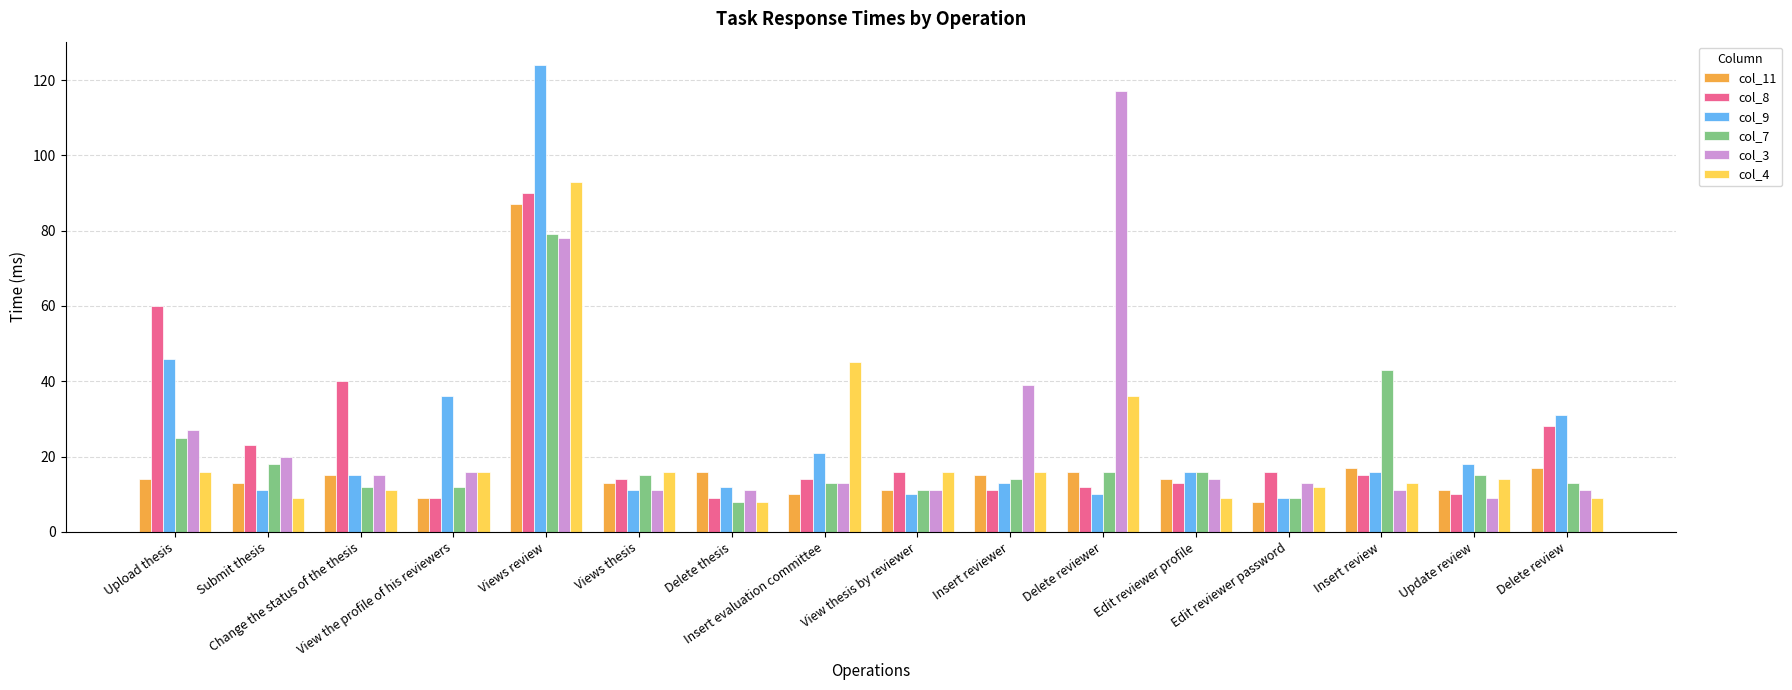

What are all the series names shown in the legend?

col_11, col_8, col_9, col_7, col_3, col_4